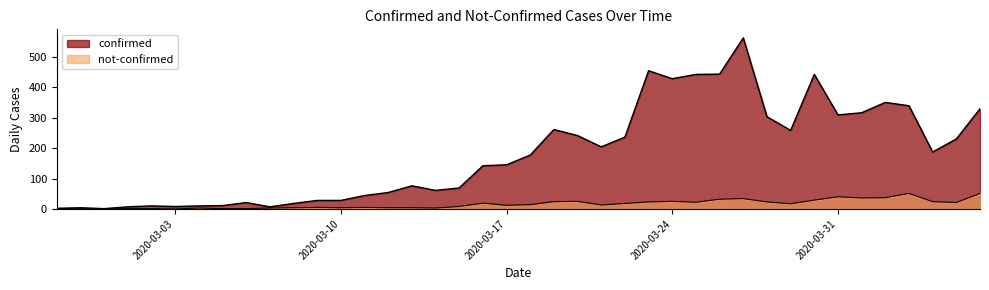

Which series changed the most between 2020-03-03 and 2020-03-12?

confirmed